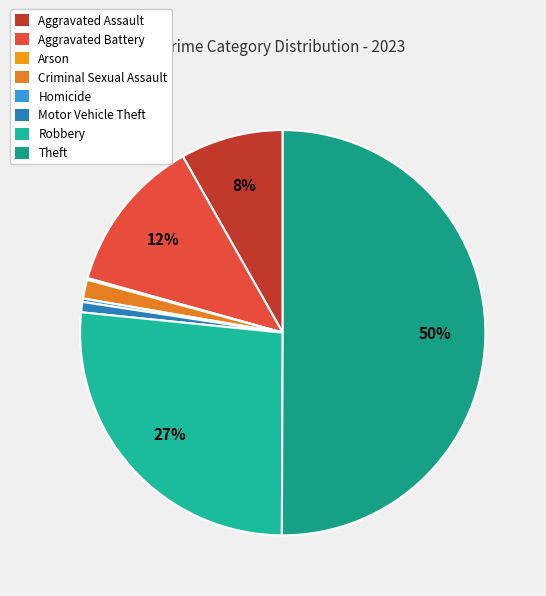

To the nearest percent, what percentage of the pie is Robbery?

27%